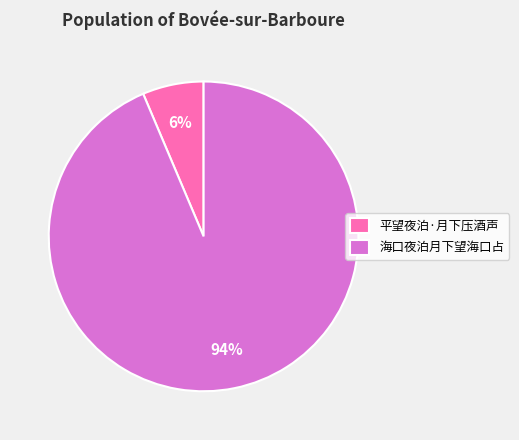

To the nearest percent, what is the average slice percentage?

50%